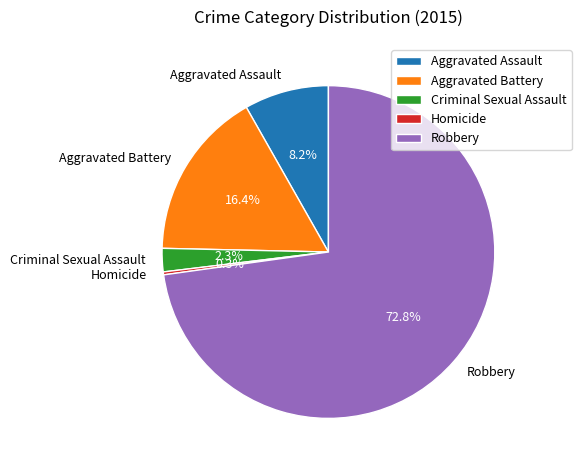

Count the number of slices in the pie.

5